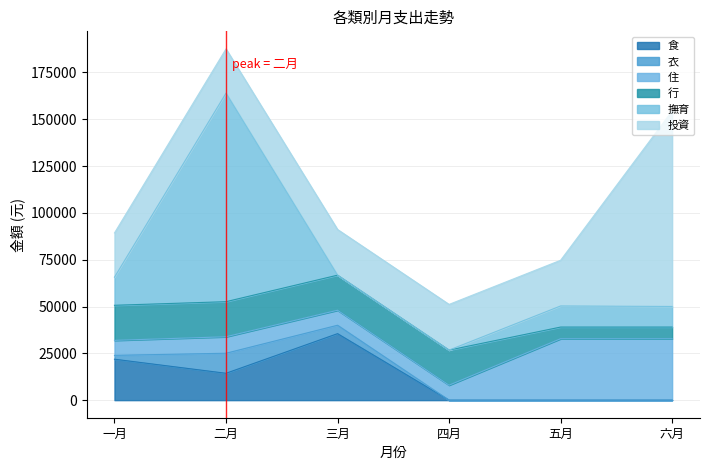

What are all the series names shown in the legend?

食, 衣, 住, 行, 撫育, 投資